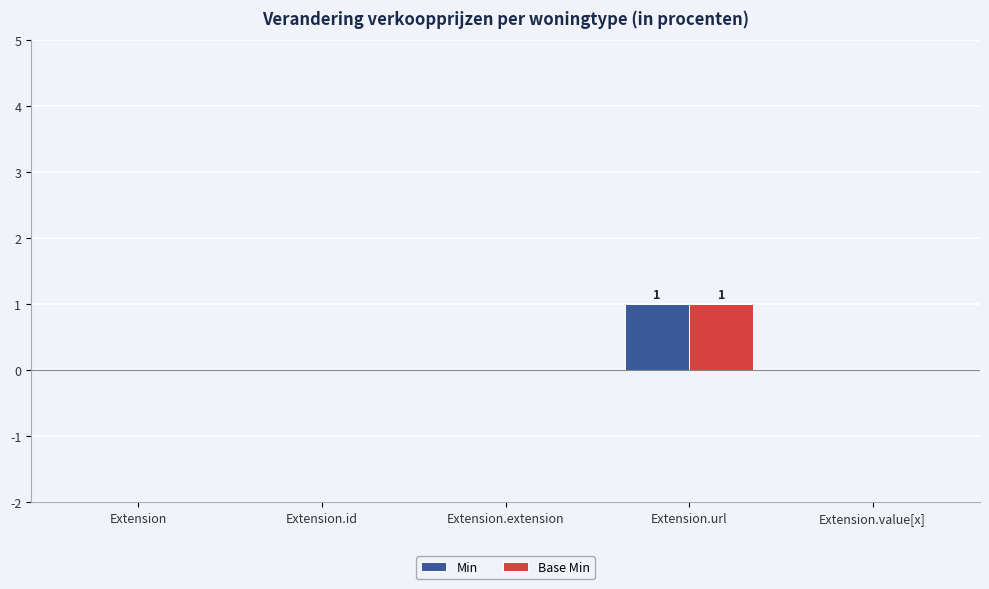

At which label does Base Min reach its peak?

Extension.url